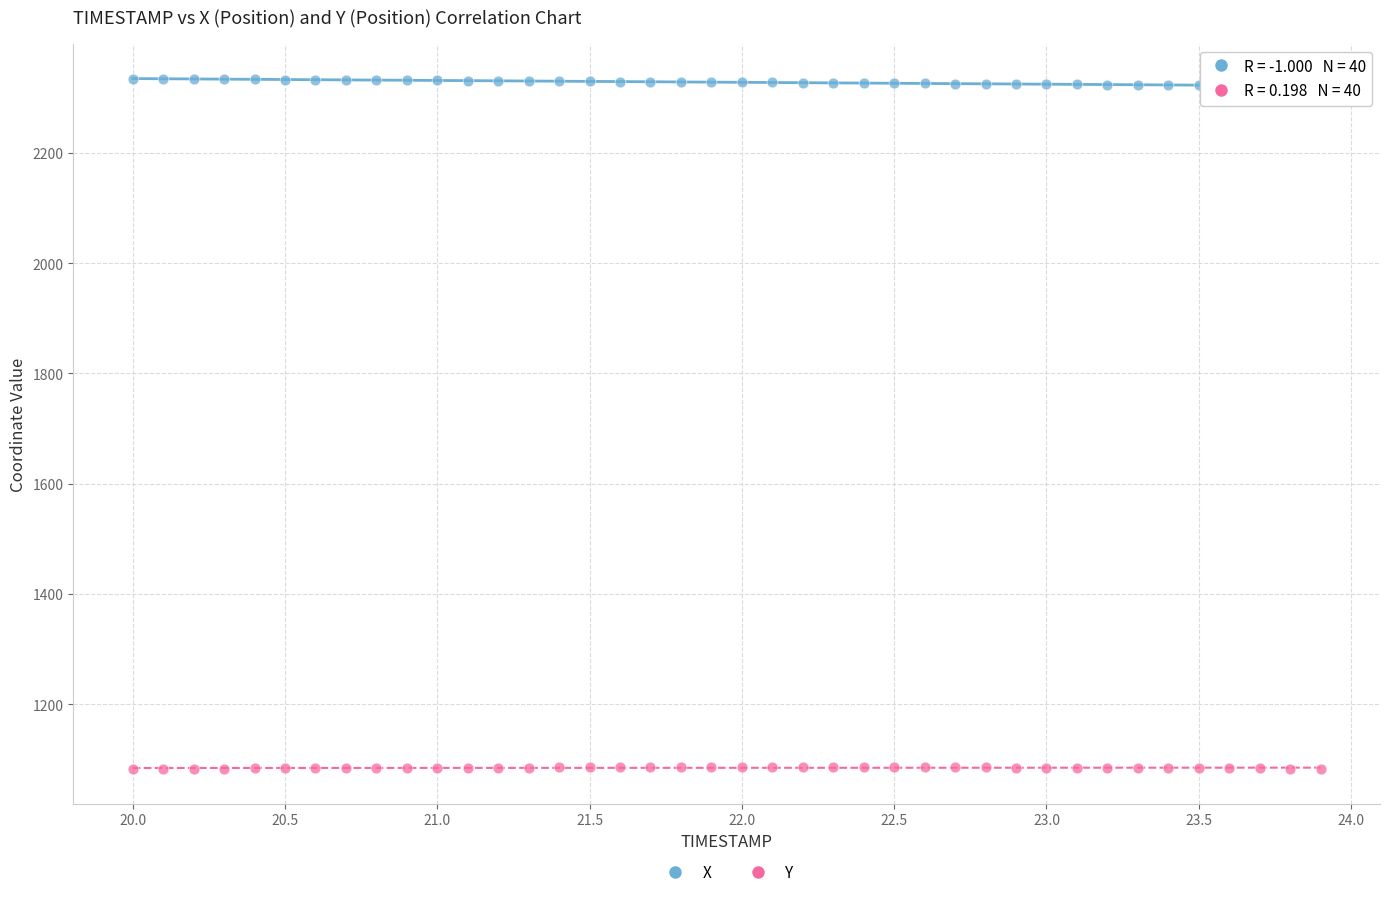

Which series reaches the maximum Y coordinate?

X